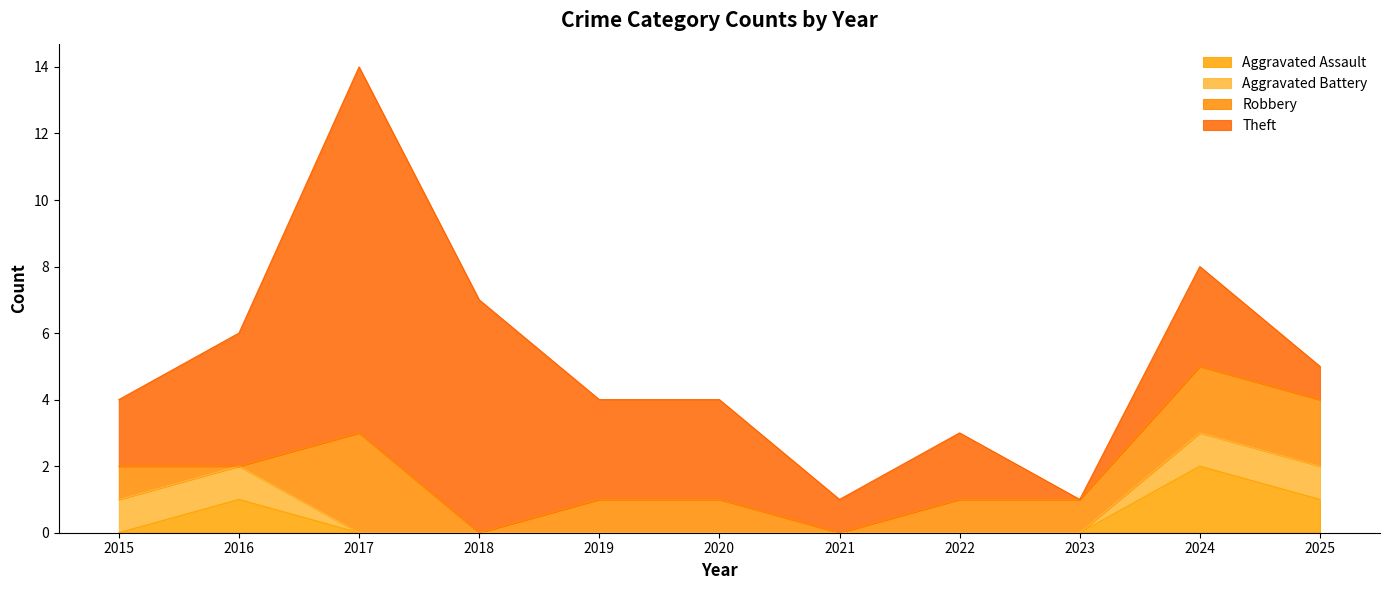

What is the difference between the highest and lowest values at 2022?

2